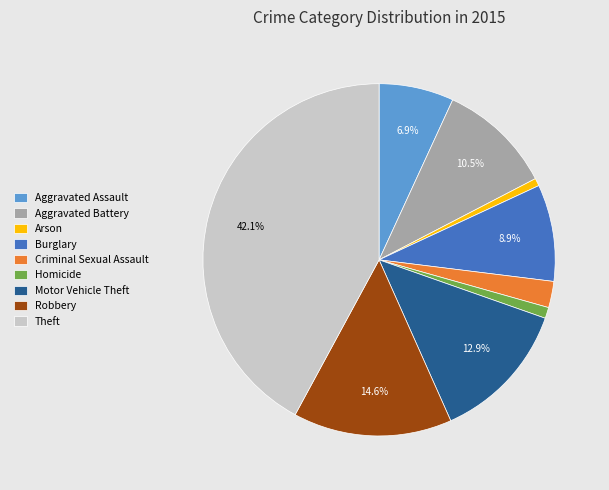

Which category has the biggest portion of the pie?

Theft